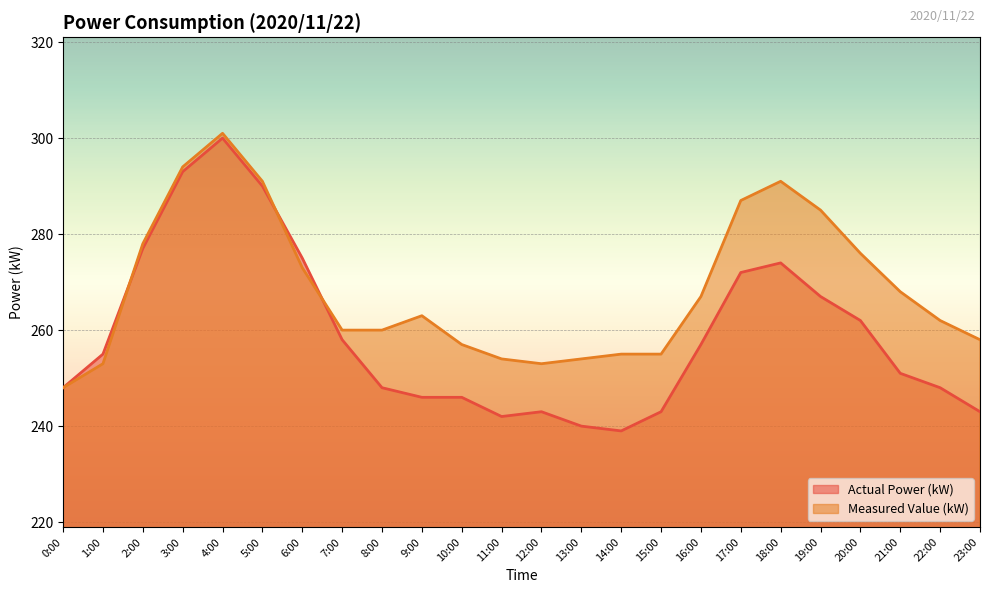

What is the sum of the Actual Power (kW) values at 9:00 and 10:00?

492